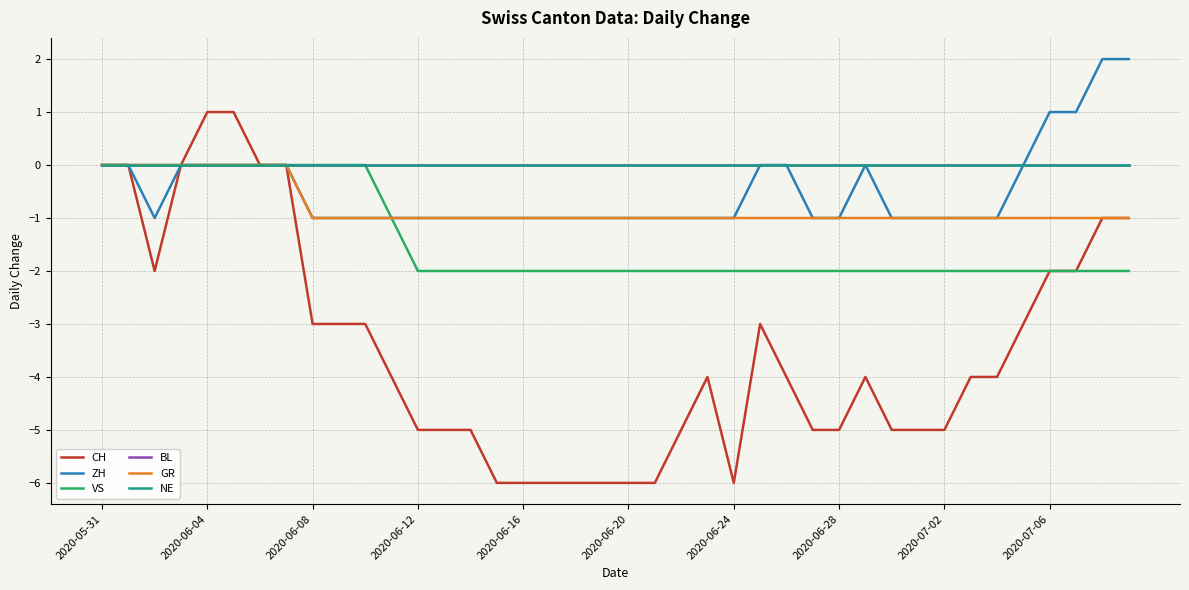

How many CH values are between -5 and -2?

23